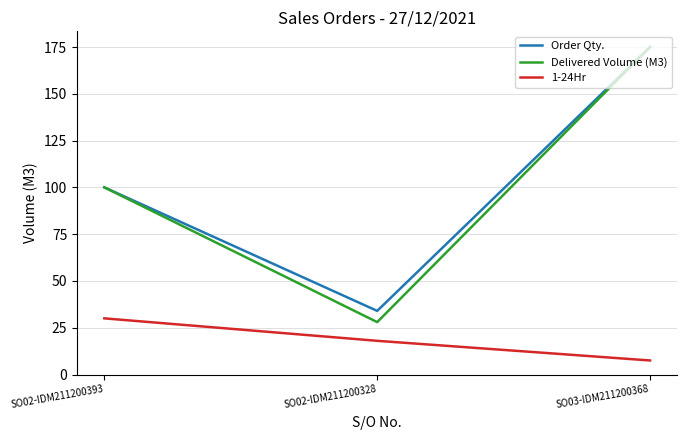

What value does the 1-24Hr series have at SO03-IDM211200368?

7.5